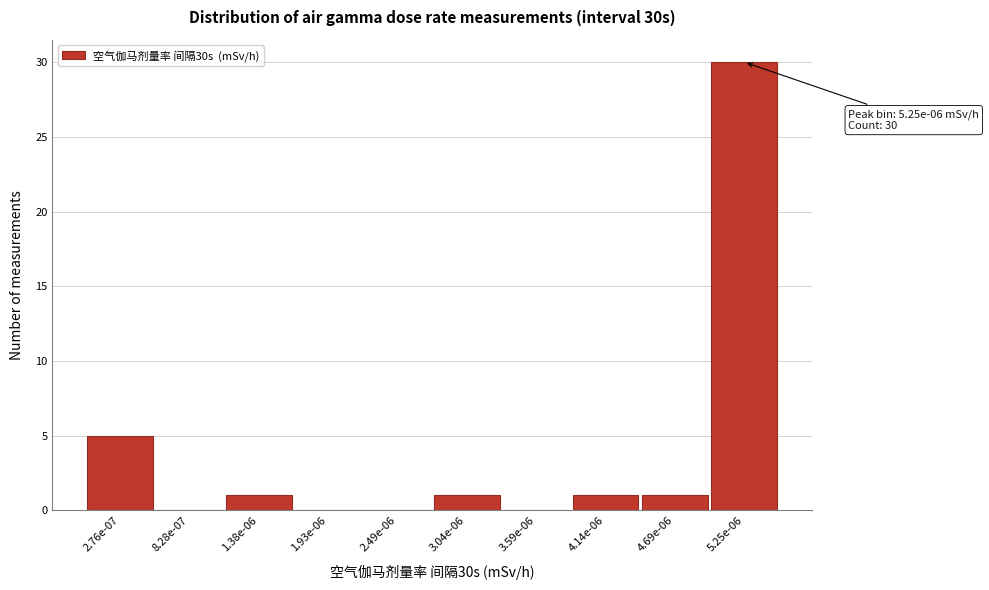

Reading left to right, extract all data points from this chart.

2.76e-07=5	8.28e-07=0	1.38e-06=1	1.93e-06=0	2.49e-06=0	3.04e-06=1	3.59e-06=0	4.14e-06=1	4.69e-06=1	5.25e-06=30